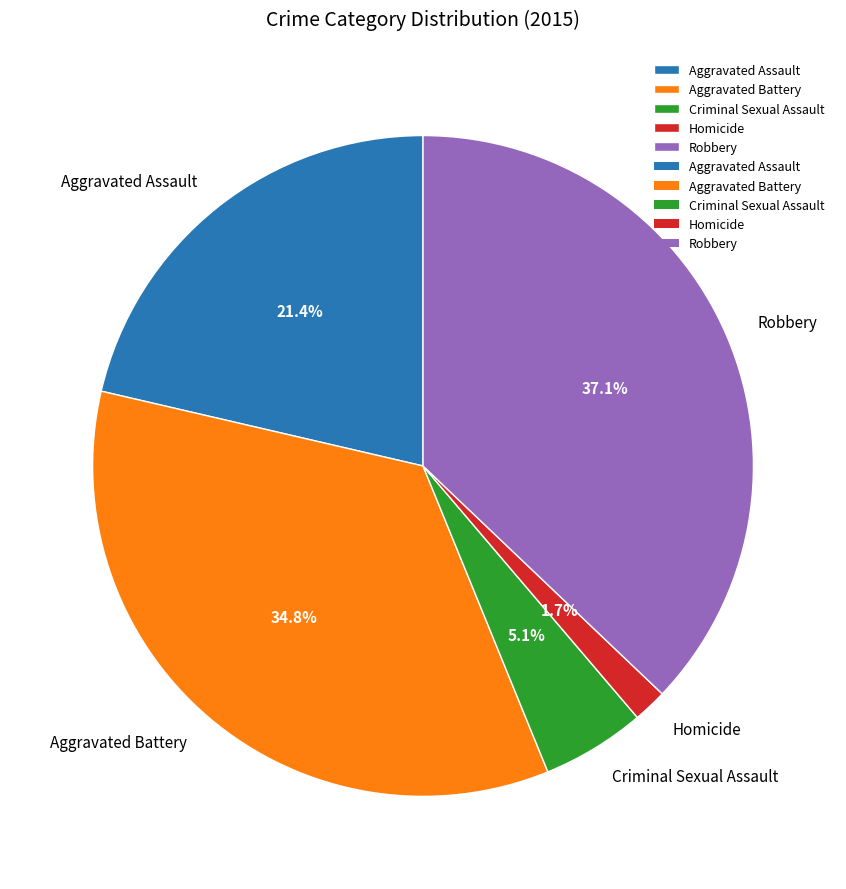

Rank the categories by value from highest to lowest.

Robbery, Aggravated Battery, Aggravated Assault, Criminal Sexual Assault, Homicide